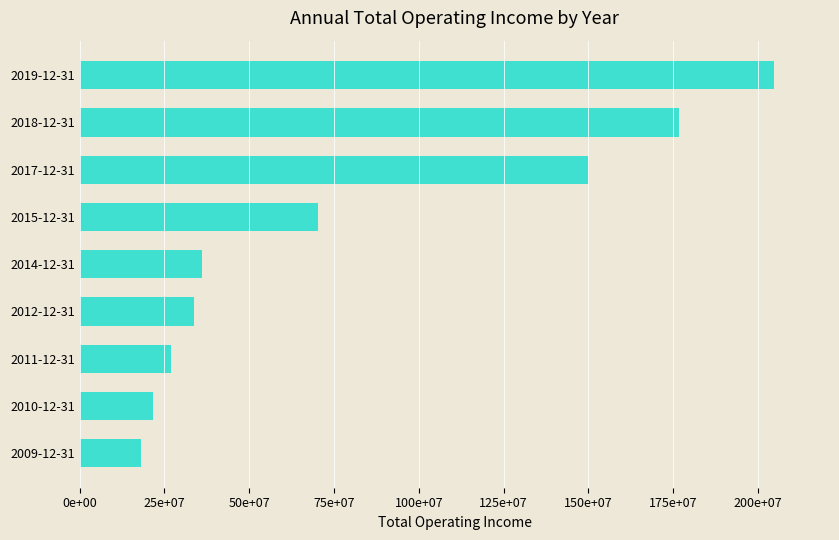

Rank the categories by value from highest to lowest.

2019-12-31, 2018-12-31, 2017-12-31, 2015-12-31, 2014-12-31, 2012-12-31, 2011-12-31, 2010-12-31, 2009-12-31